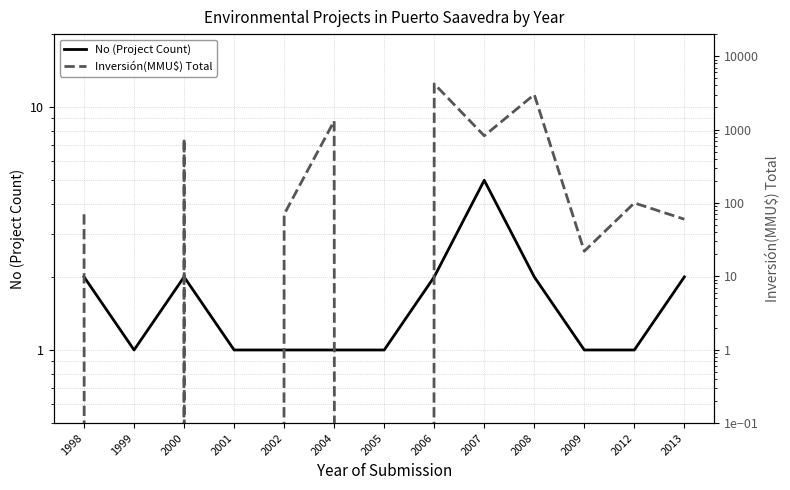

What is the difference between the second highest and second lowest values in the Inversión(MMU$) Total series?

3000